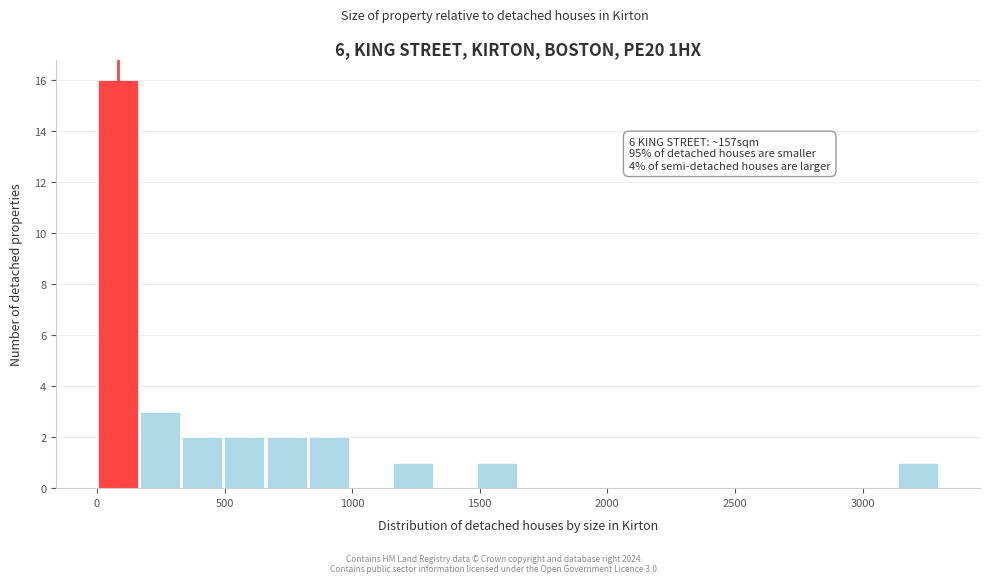

Around what value on the x-axis is the tallest bar? Give the approximate position of its centre, as read against the axis.

100